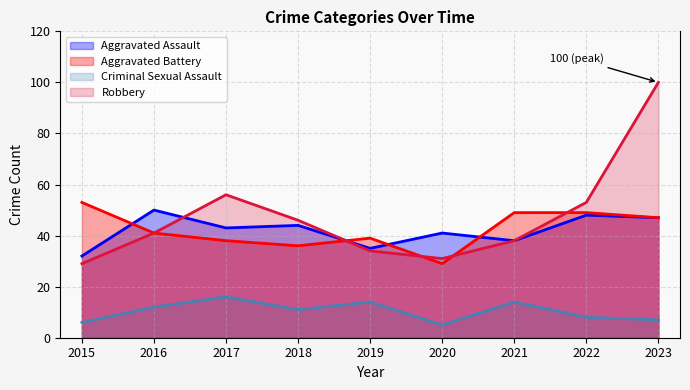

What is the value of the Aggravated Assault point at the 2nd from the left?

50